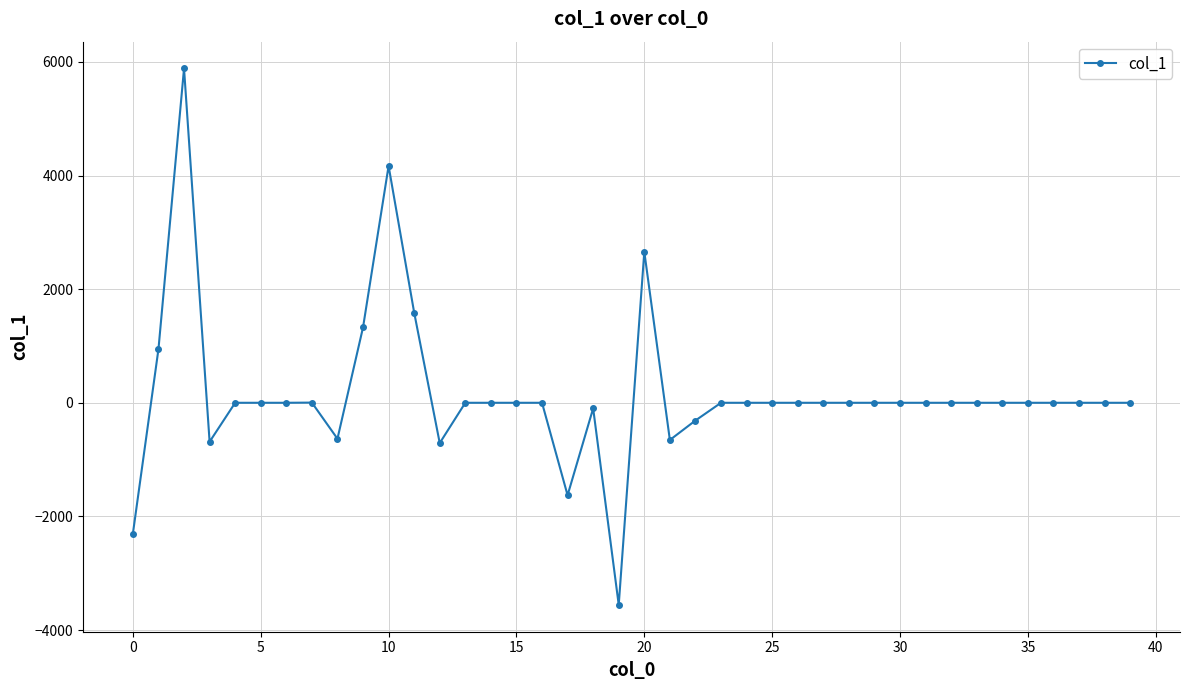

What is the value of the 9th point from the left?

-632.8